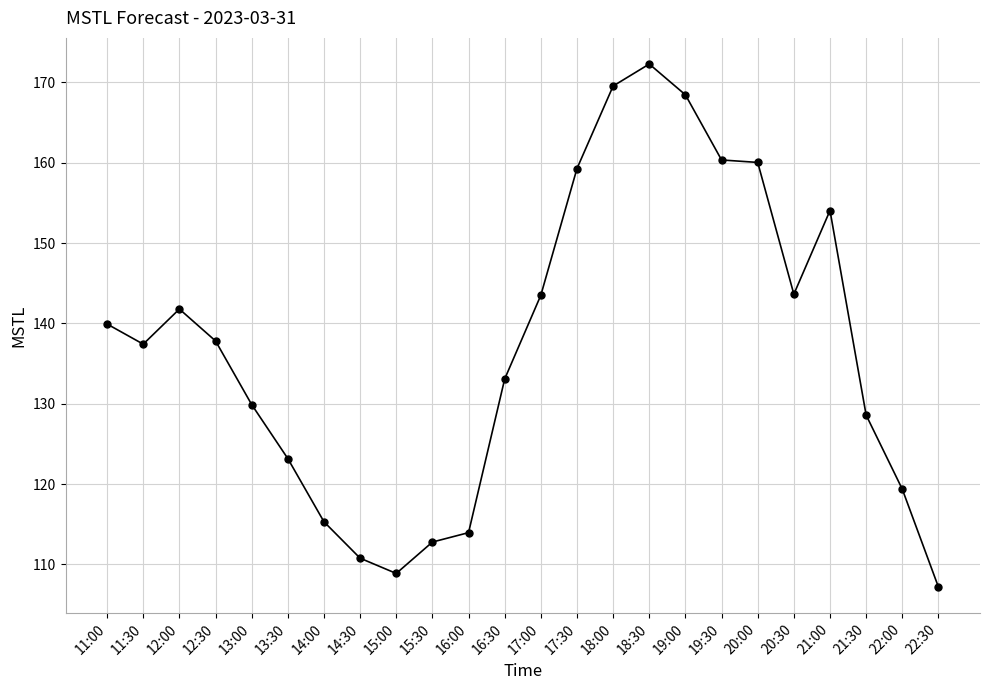

What is the change in value from 12:00 to 21:30?

-13.2